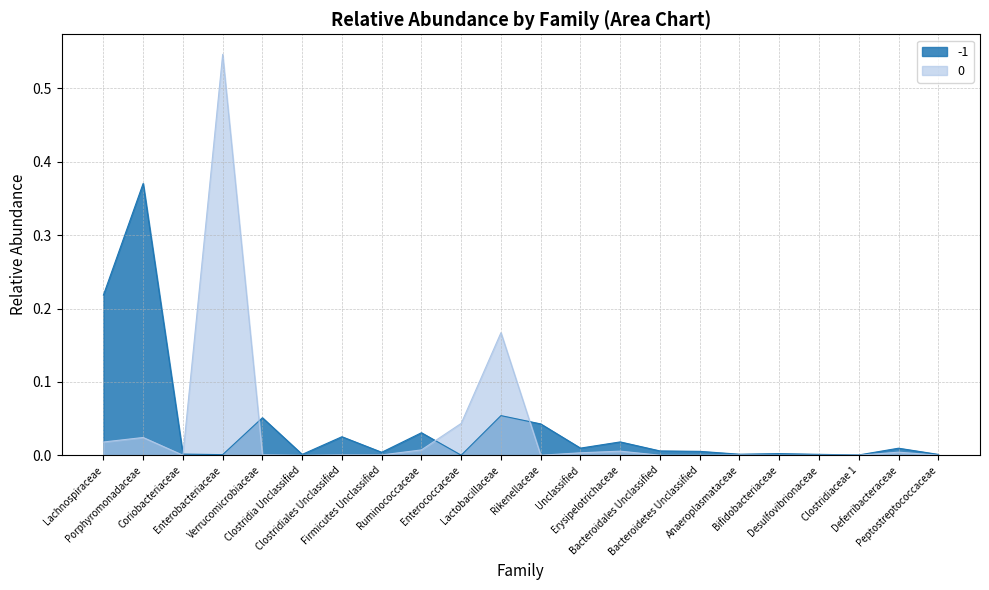

How many lines are shown in the chart?

2